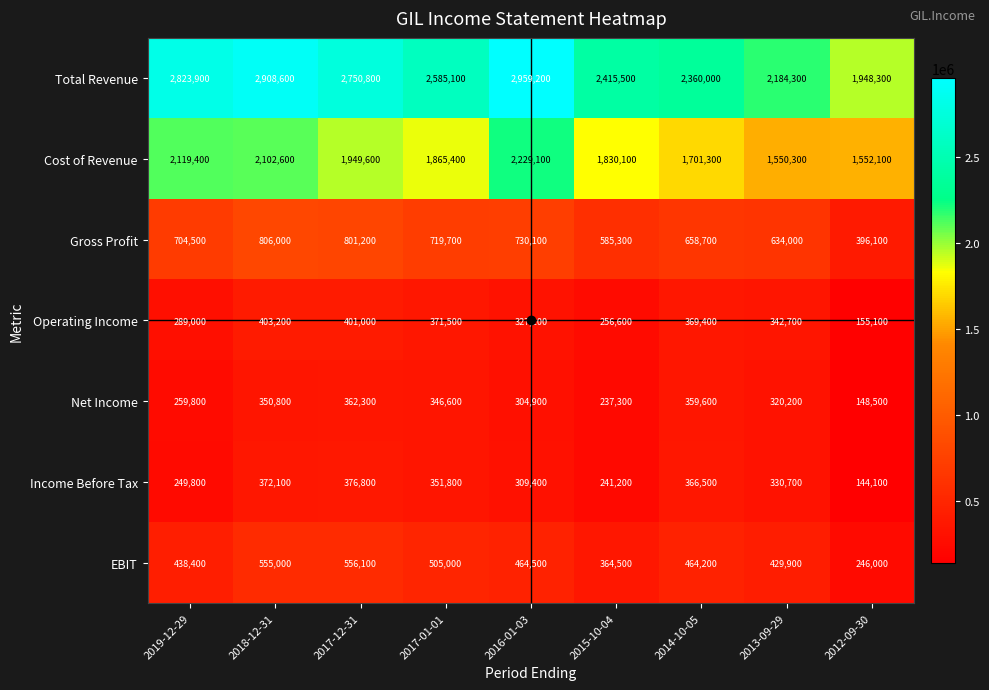

What is the minimum value shown in the chart?

144100